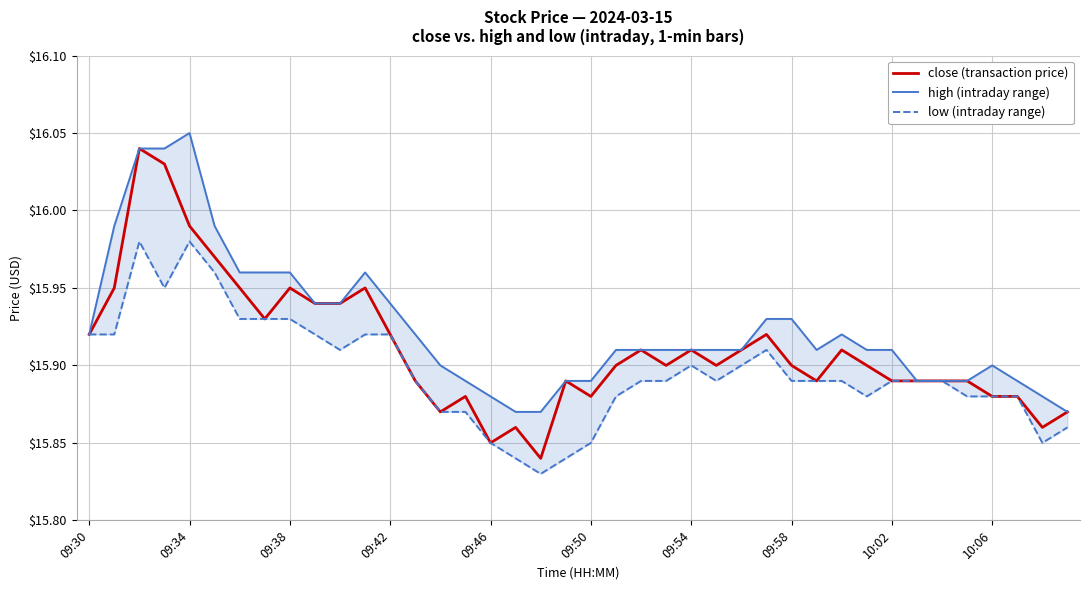

Which series has the largest range (max minus min)?

close (transaction price)